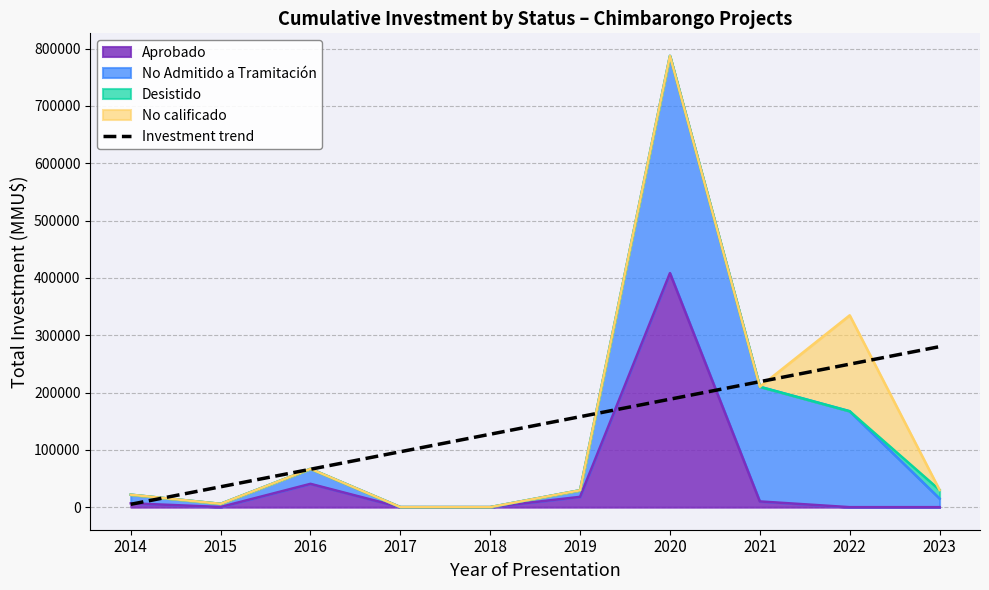

What is the change in value from 2017 to 2022?

+152777.8